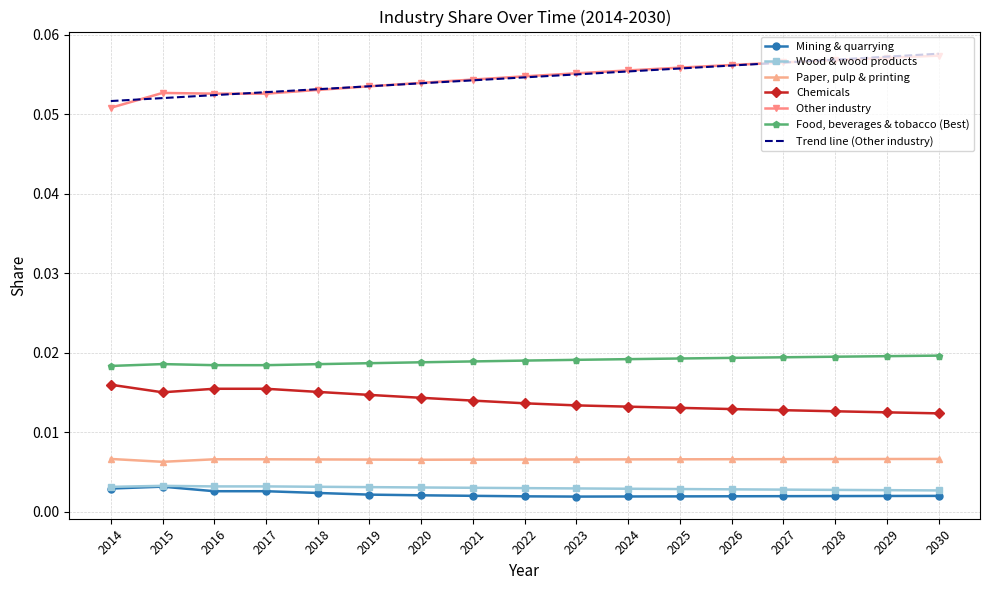

At how many categories does at least one series exceed 0?

17